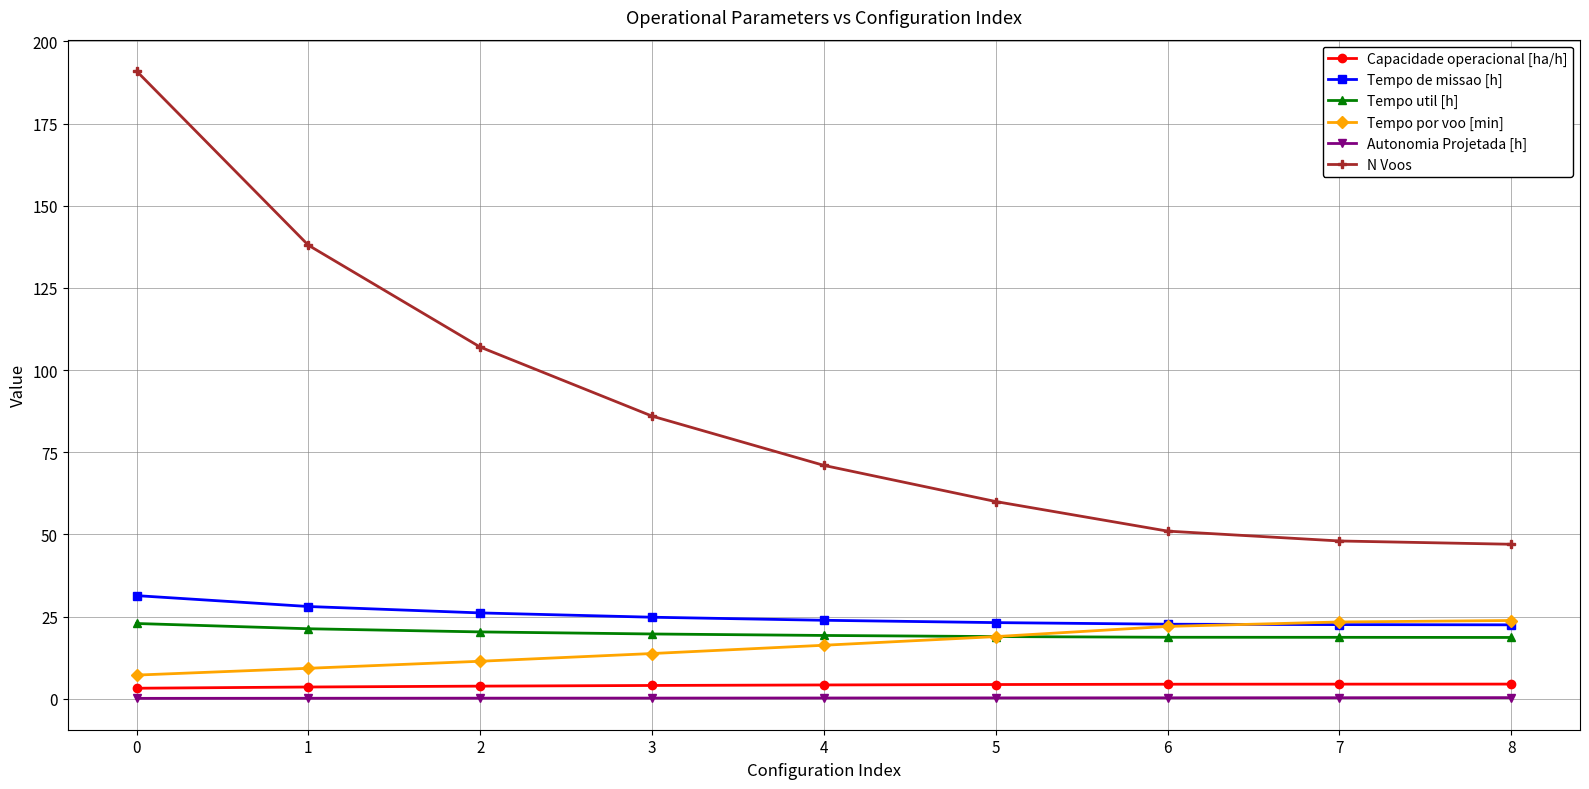

Which series has the widest spread of values?

N Voos